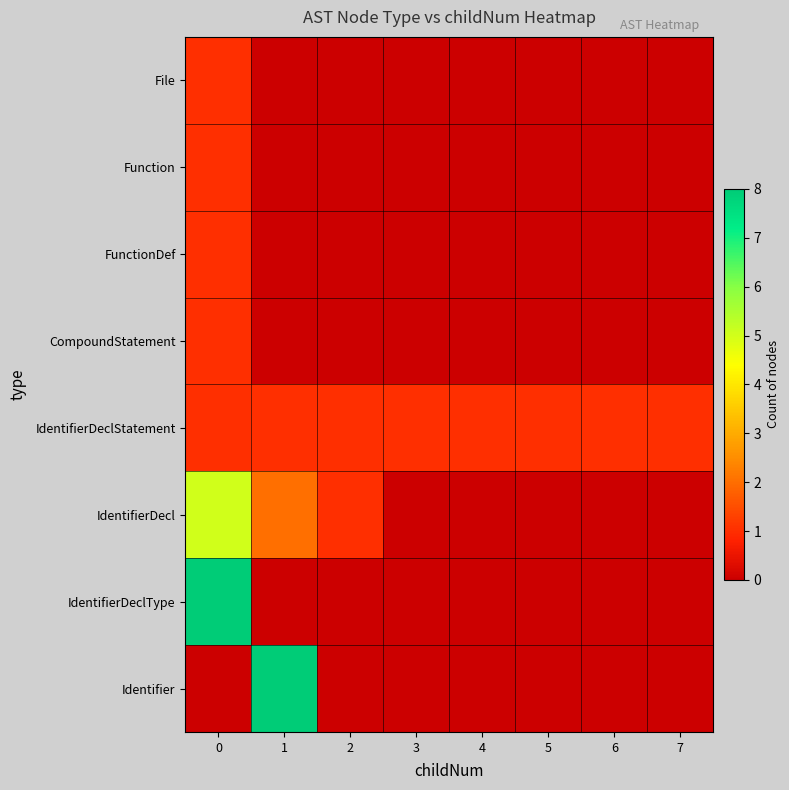

Reading left to right, list all the values displayed in this chart.

File: 0=1	1=0	2=0	3=0	4=0	5=0	6=0	7=0
Function: 0=1	1=0	2=0	3=0	4=0	5=0	6=0	7=0
FunctionDef: 0=1	1=0	2=0	3=0	4=0	5=0	6=0	7=0
CompoundStatement: 0=1	1=0	2=0	3=0	4=0	5=0	6=0	7=0
IdentifierDeclStatement: 0=1	1=1	2=1	3=1	4=1	5=1	6=1	7=1
IdentifierDecl: 0=5	1=2	2=1	3=0	4=0	5=0	6=0	7=0
IdentifierDeclType: 0=8	1=0	2=0	3=0	4=0	5=0	6=0	7=0
Identifier: 0=0	1=8	2=0	3=0	4=0	5=0	6=0	7=0